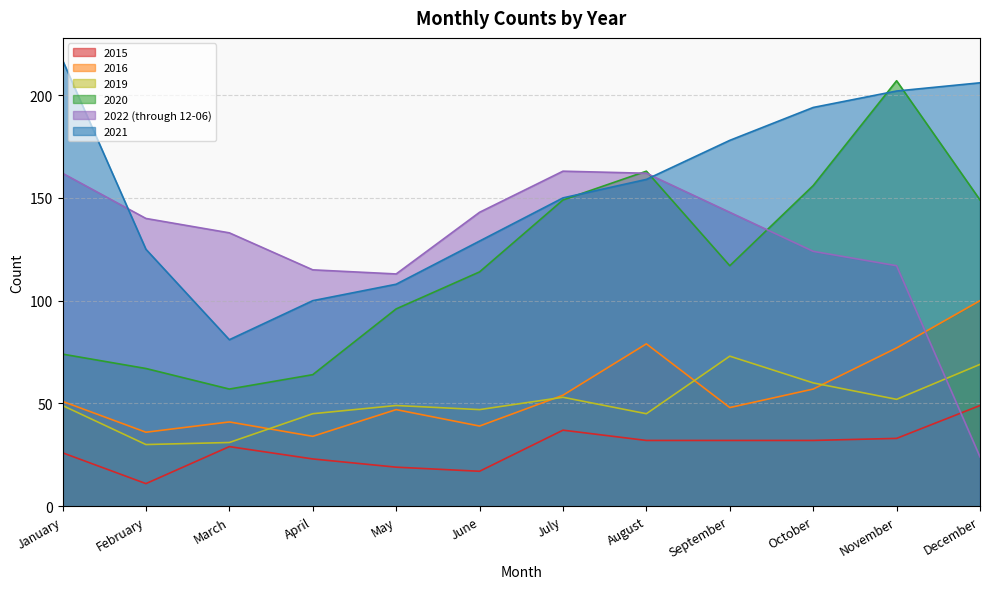

What is the sum of the 2021 values at December and July?

356